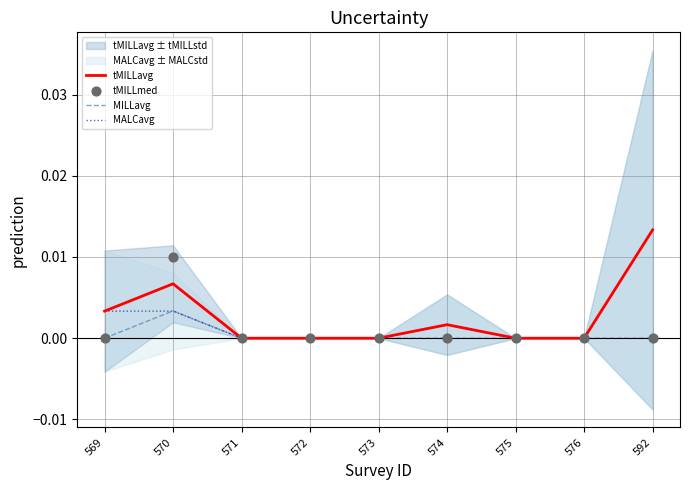

What are all the series names shown in the legend?

tMILLavg, MILLavg, MALCavg, tMILLmed